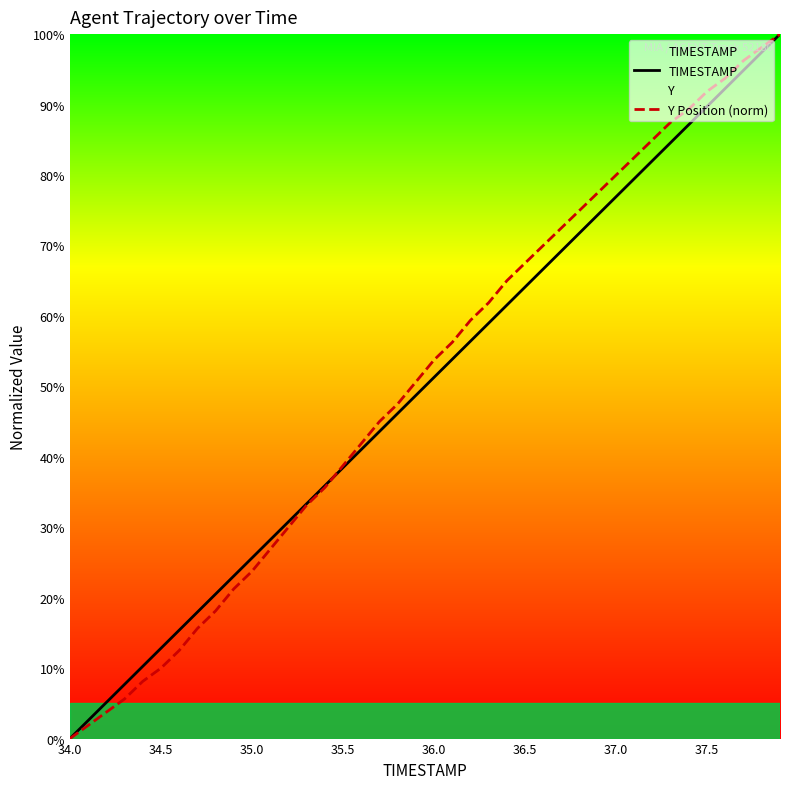

Where does the Y Position (norm) series first go above 53?

36.0